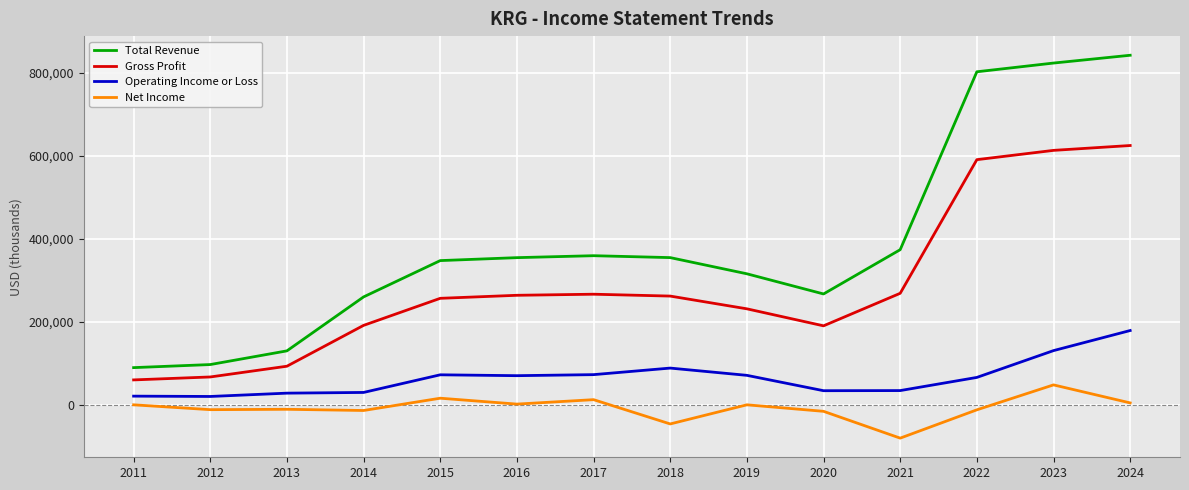

What is the average value of the Total Revenue series?

386471